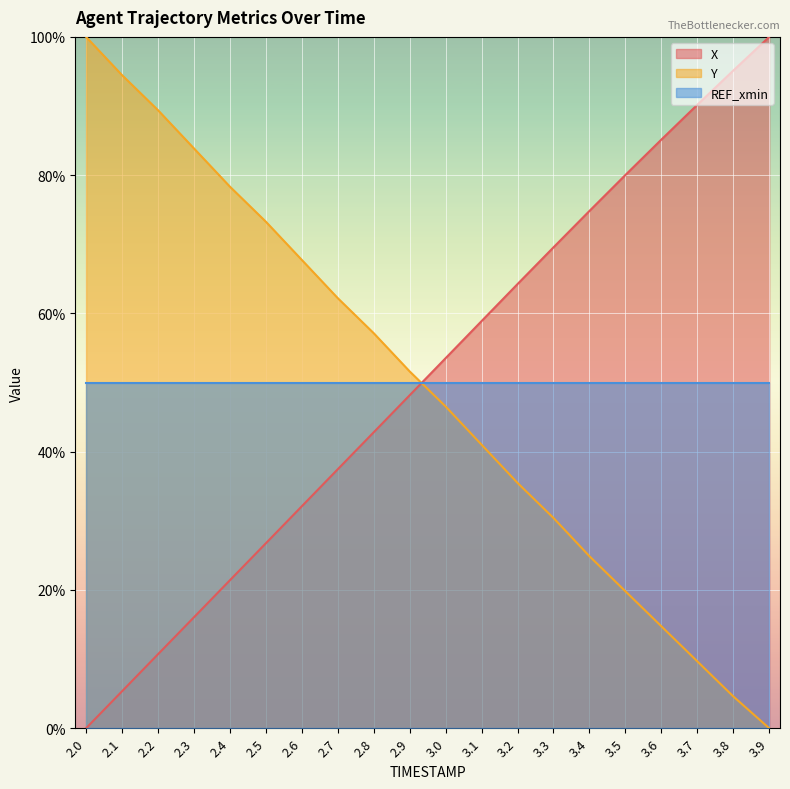

How many data points does each series have?

20